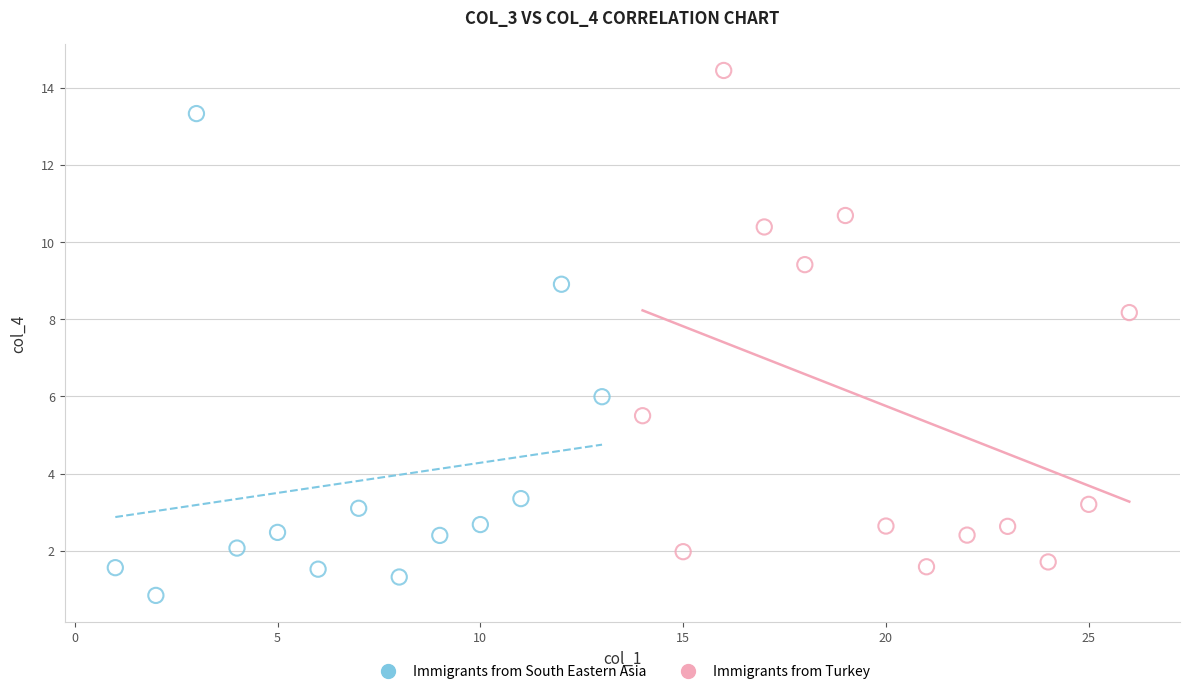

Which series contains the highest Y value?

Immigrants from Turkey